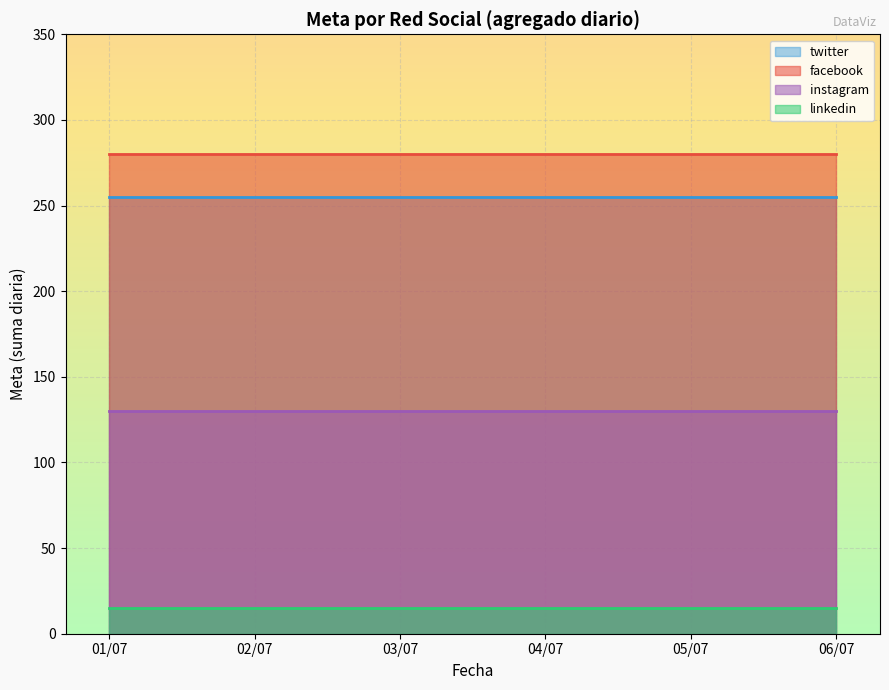

List the labels in order of twitter value, smallest first.

02/07/2023, 04/07/2023, 06/07/2023, 01/07/2023, 03/07/2023, 05/07/2023